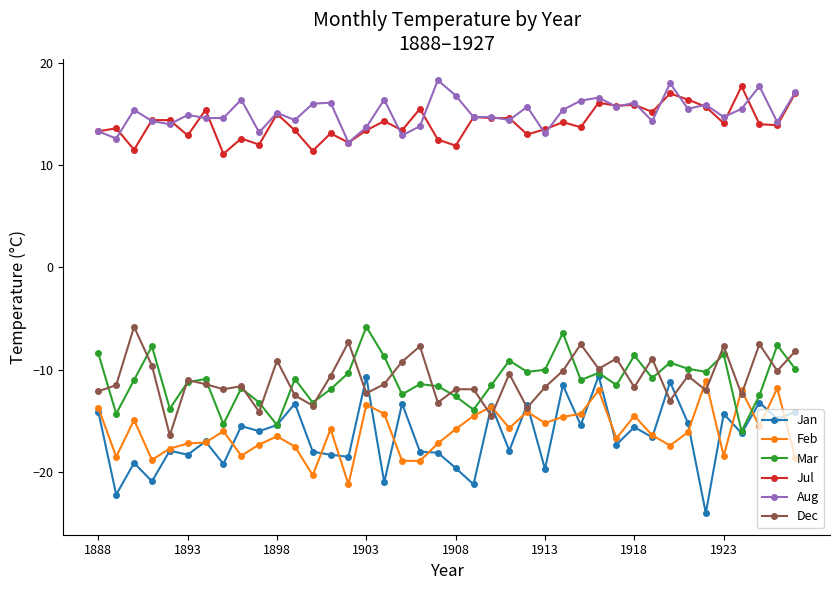

True or false: Dec has more than 0 points higher than both neighbors.

True